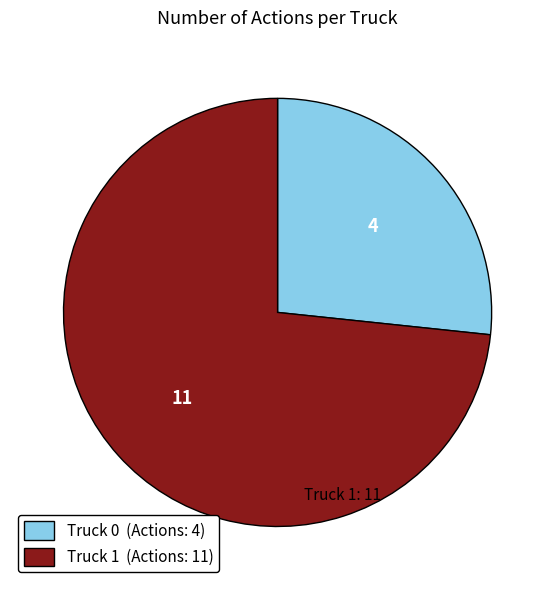

Is there a majority slice in this chart?

Yes